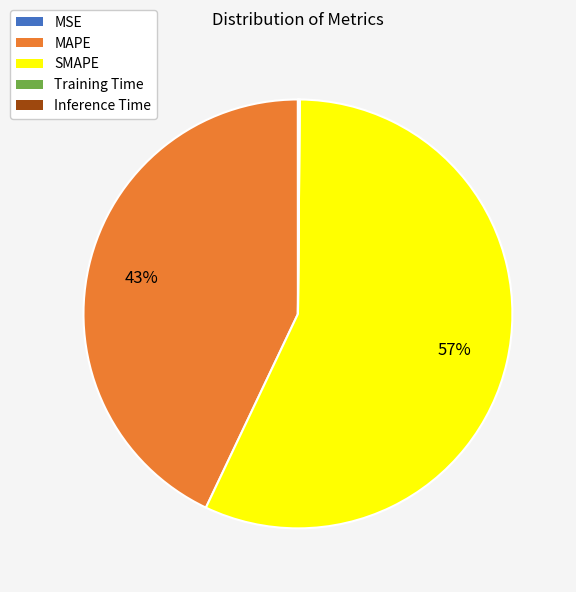

True or false: MAPE accounts for 43% of the total.

True